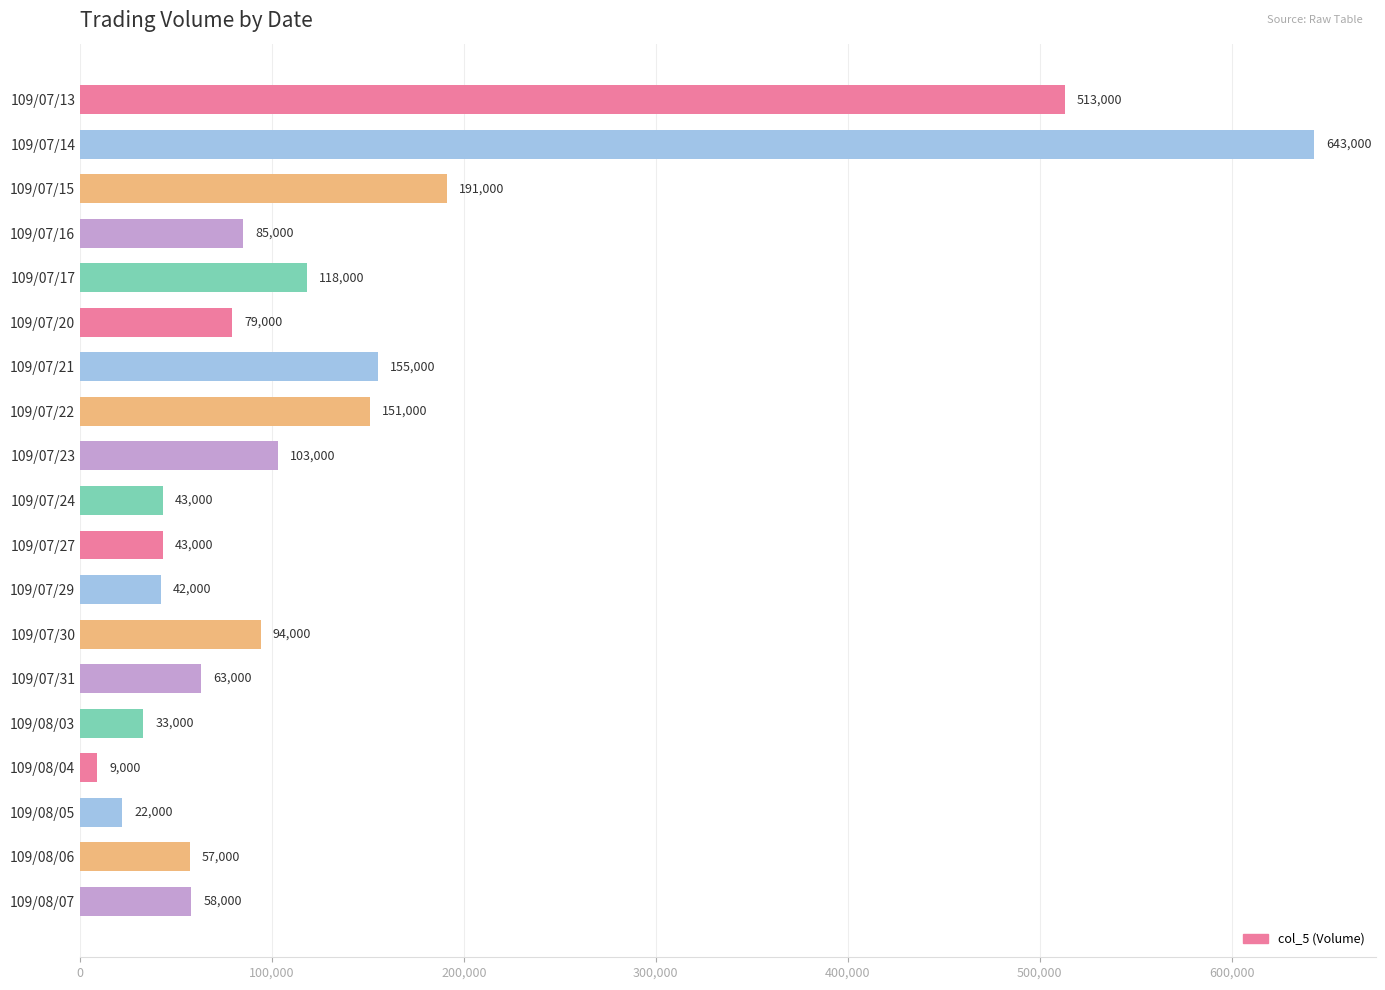

How many bars are there in total?

19